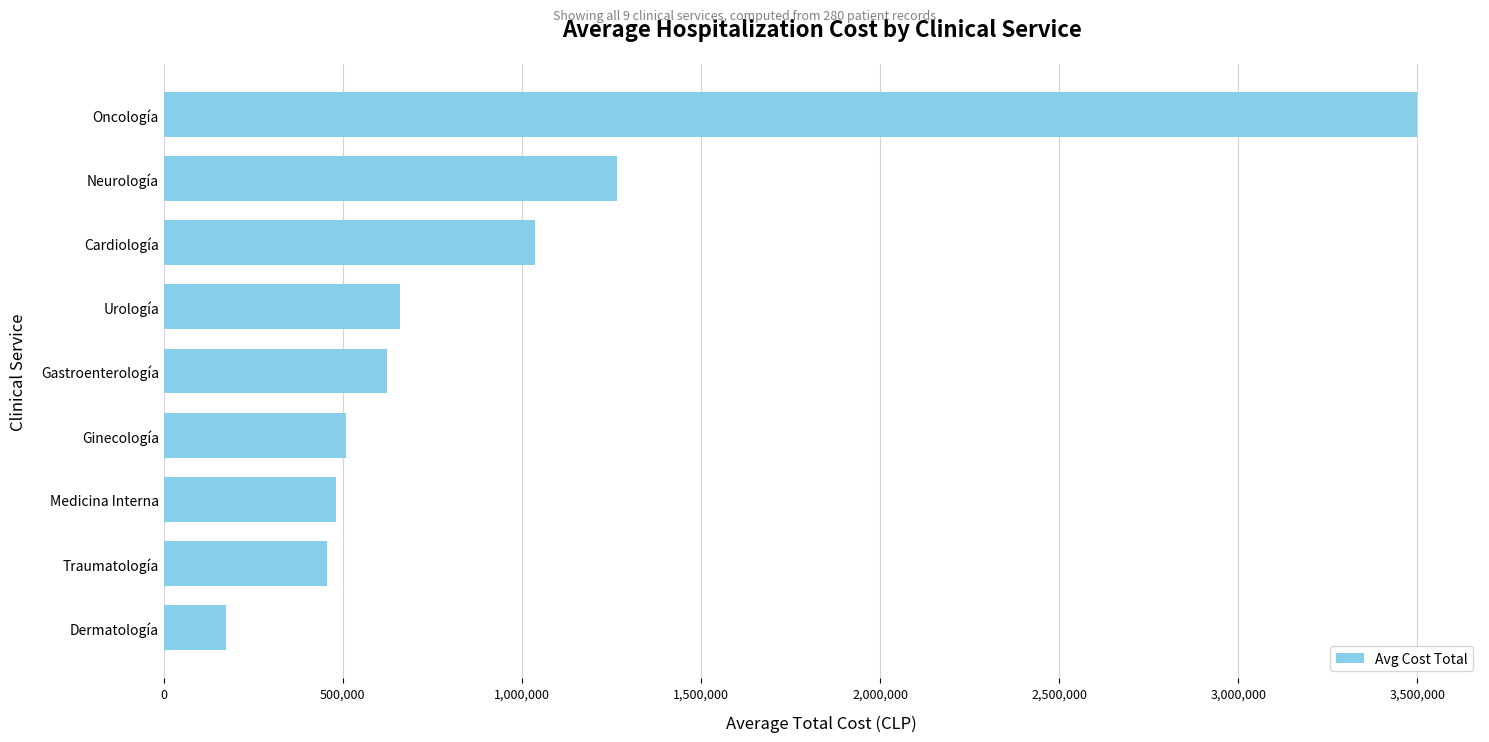

Does the chart contain stacked bars?

No